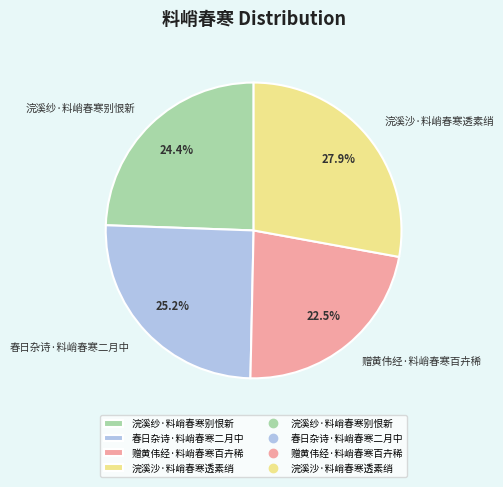

Is there a majority slice in this chart?

No